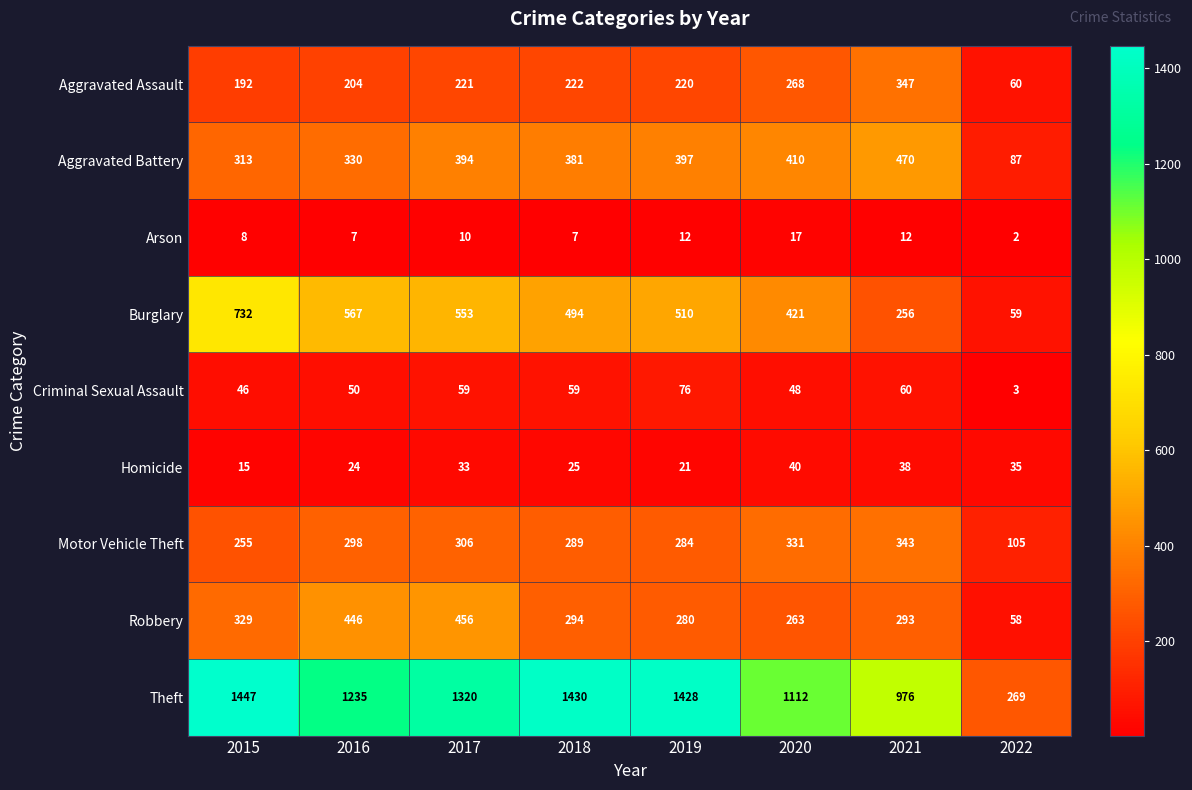

Which category has the lowest value across all series?

2022